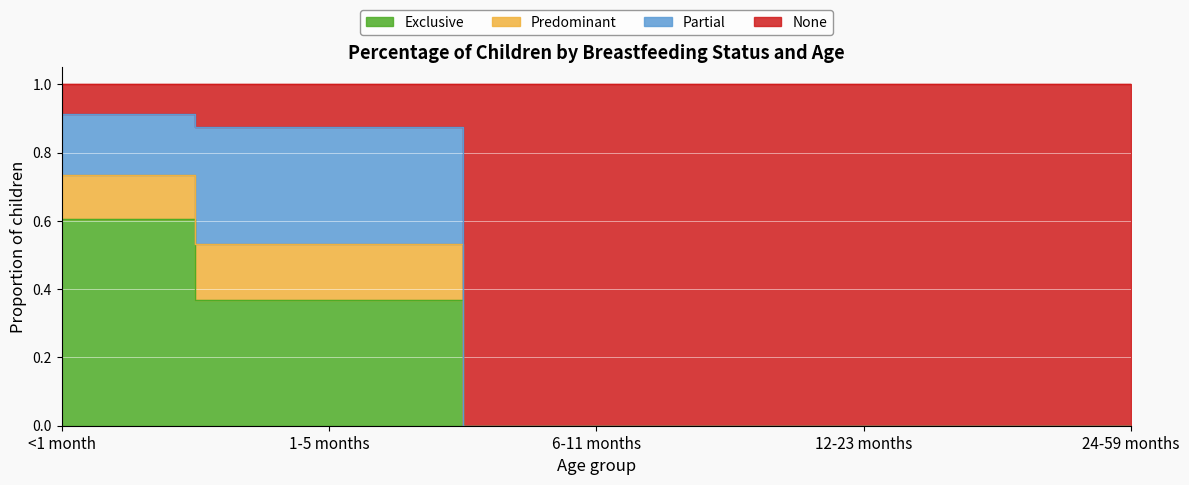

What is the label of the 4th point from the right?

1-5 months